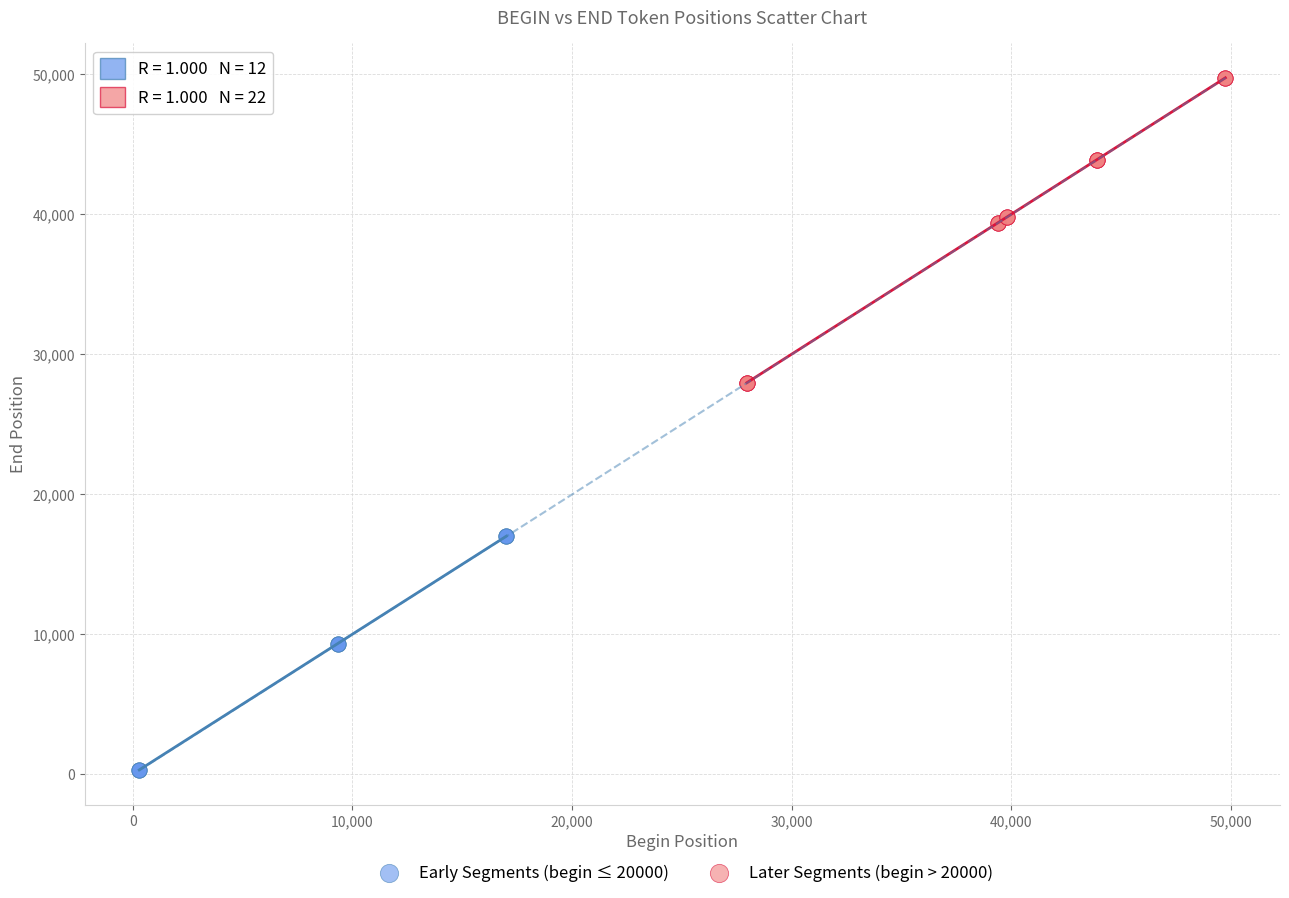

What are all the series names shown in the legend?

Early Segments (begin ≤ 20000), Later Segments (begin > 20000)